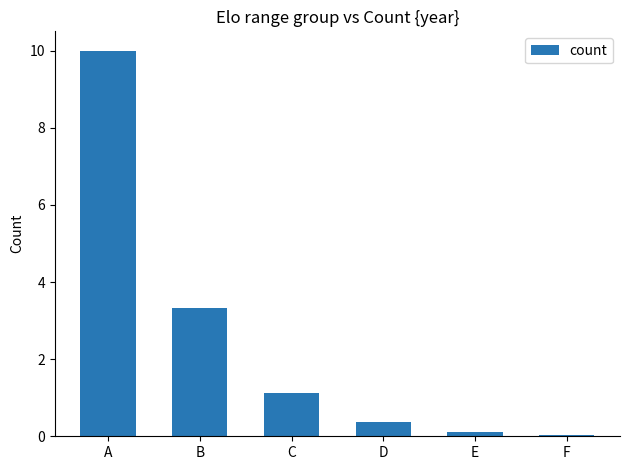

How many series are shown in this chart?

1